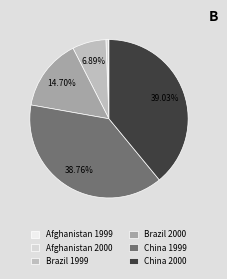

Is the sum of Brazil 1999 and China 2000 greater than half?

No